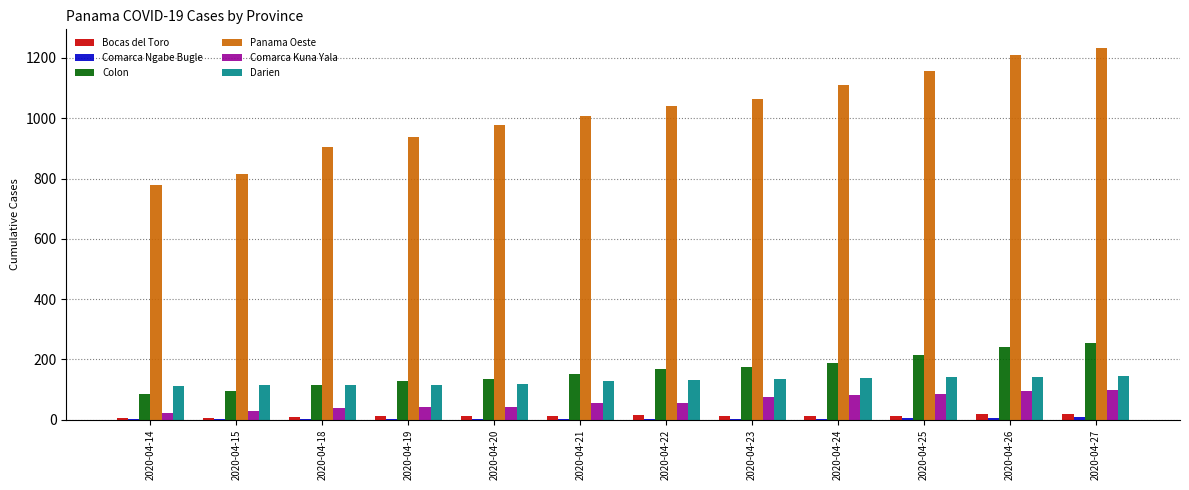

Which series has the largest total across all categories?

Panama Oeste